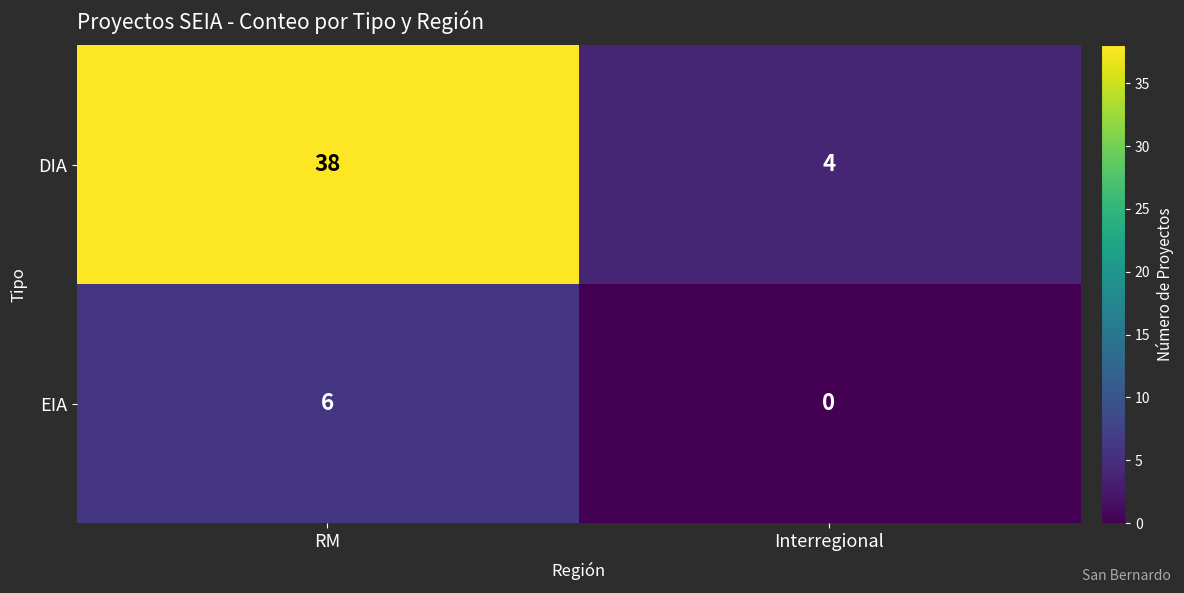

The value of EIA at RM is 6. True or false?

True